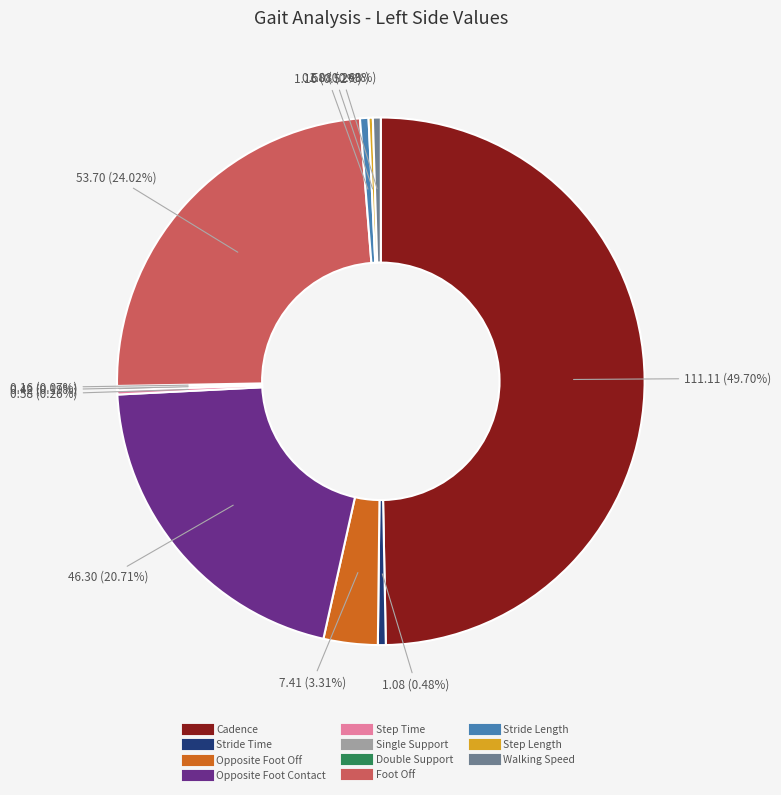

Does Foot Off represent more than half of the total?

No